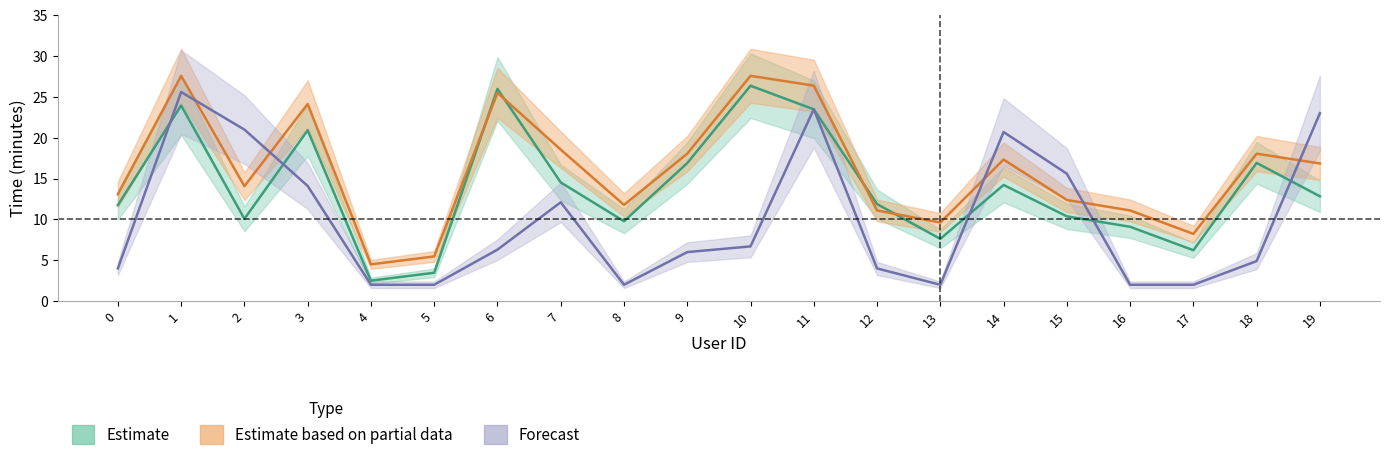

Does the chart have visible grid lines?

No